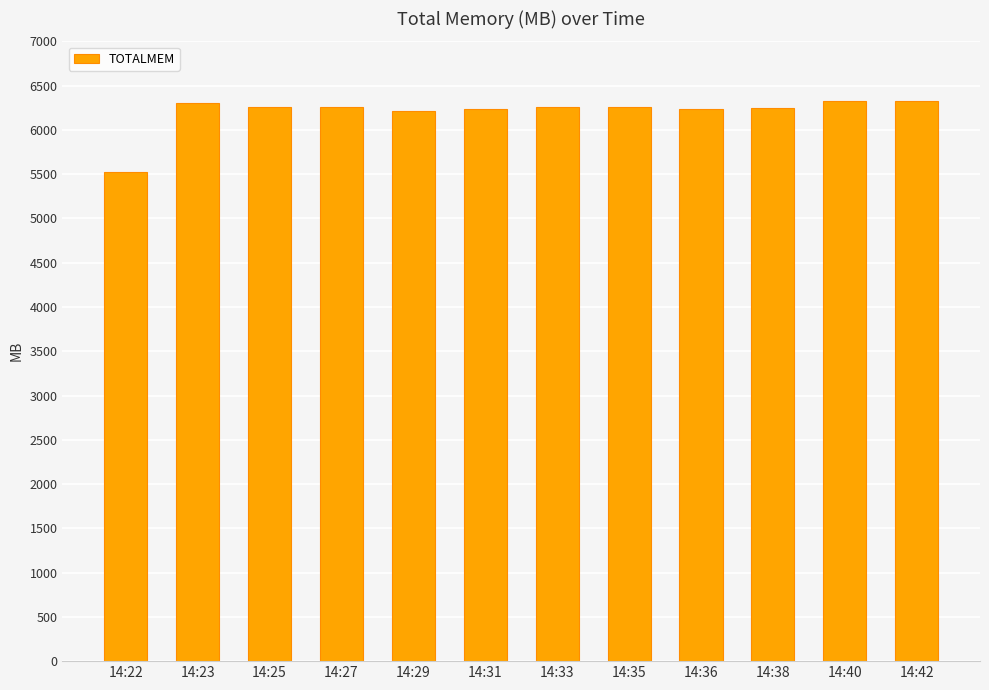

Which has a higher value, 14:42 or 14:27?

14:42